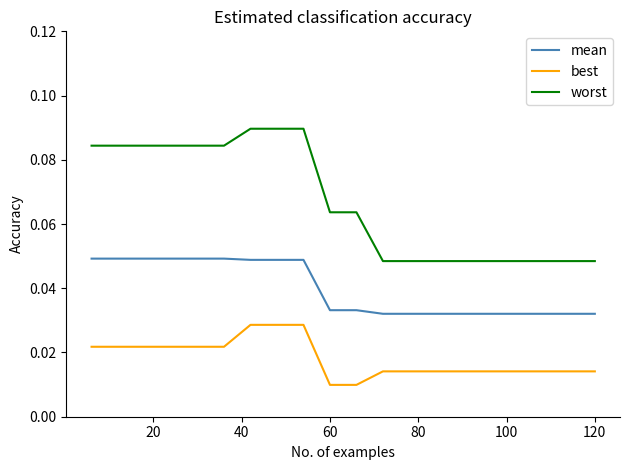

What are all the series names shown in the legend?

mean, best, worst